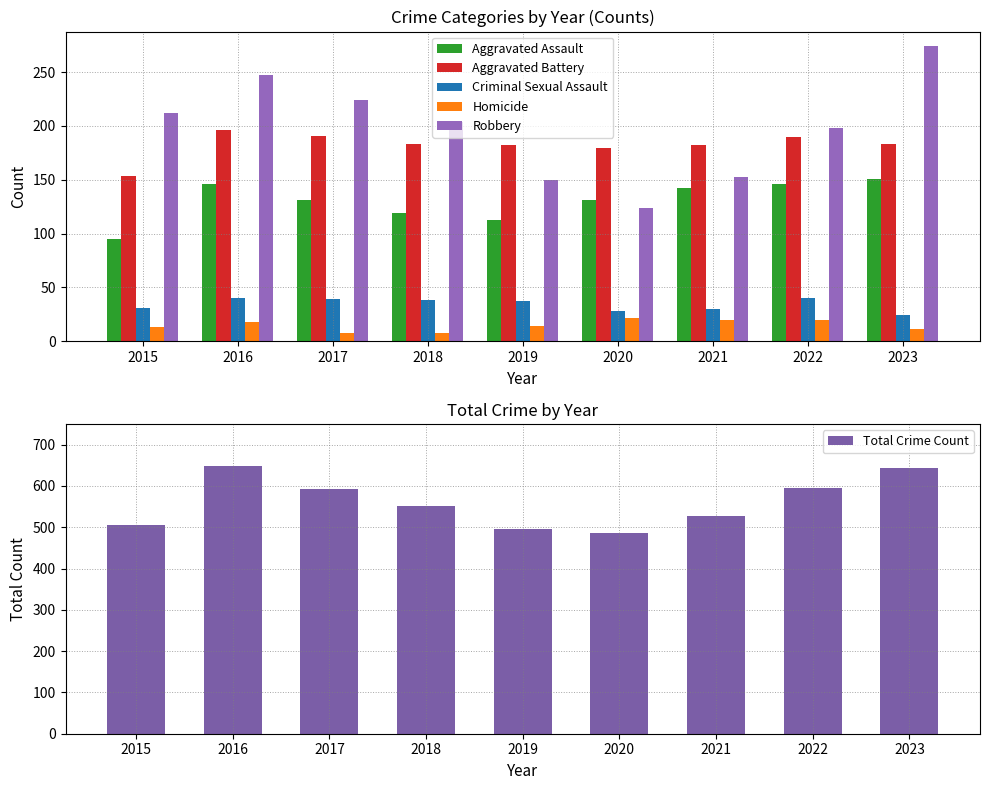

Are the bars grouped side by side (vs. stacked)?

Yes